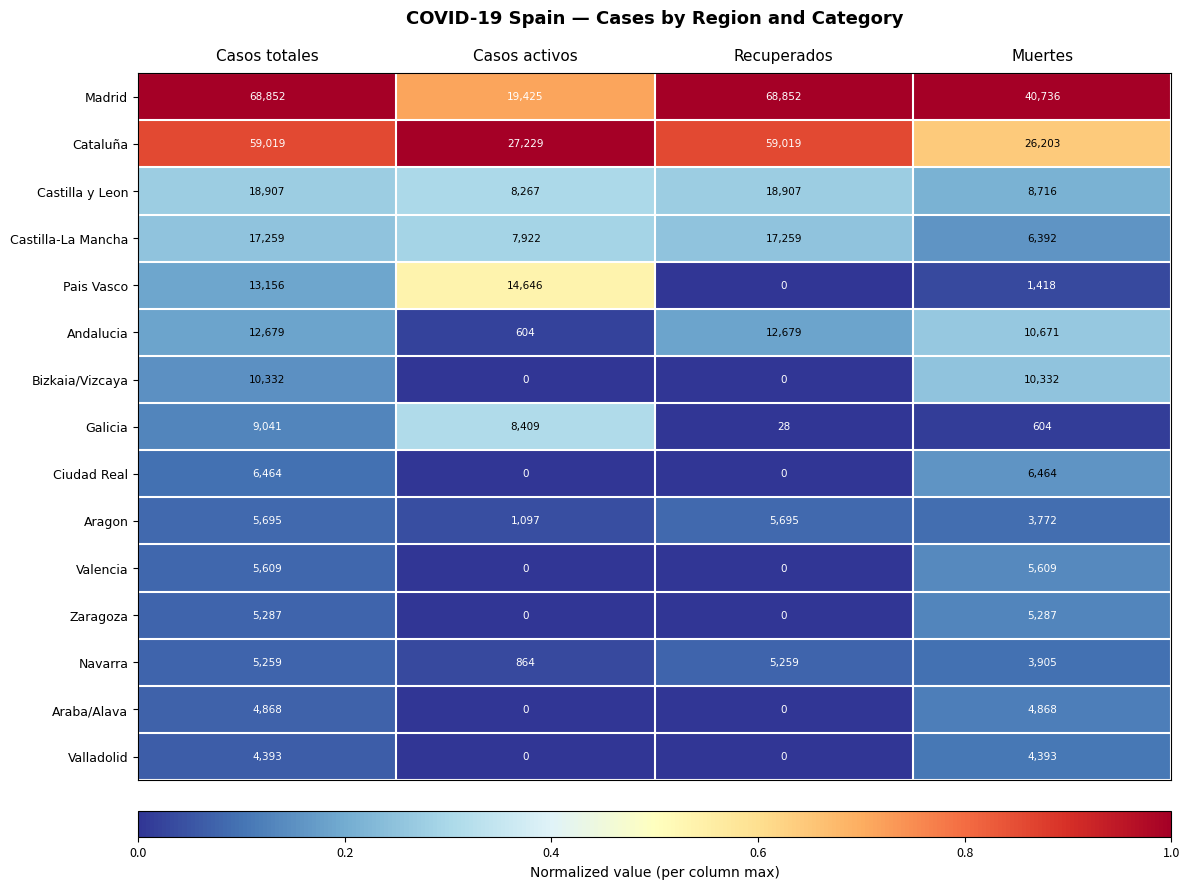

Rank the series by their maximum value, from lowest to highest.

Valladolid, Araba/Alava, Navarra, Zaragoza, Valencia, Aragon, Ciudad Real, Galicia, Bizkaia/Vizcaya, Andalucia, Pais Vasco, Castilla-La Mancha, Castilla y Leon, Cataluña, Madrid